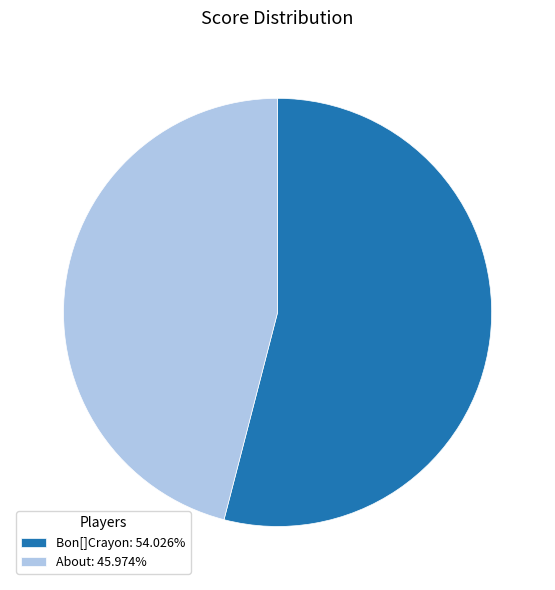

Which category has the biggest portion of the pie?

Bon[]Crayon